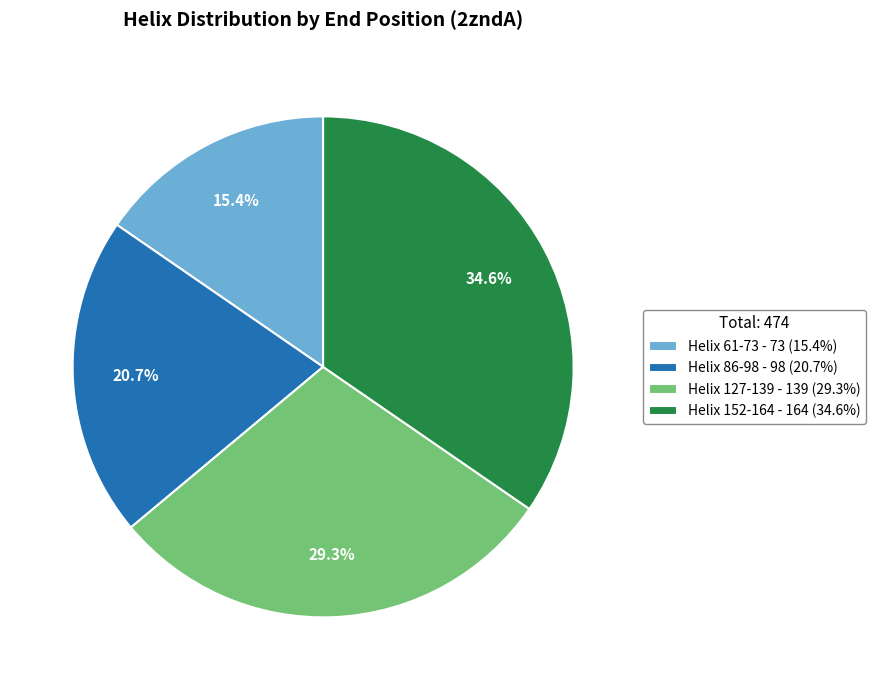

True or false: Helix 61-73 accounts for 9% of the total.

False